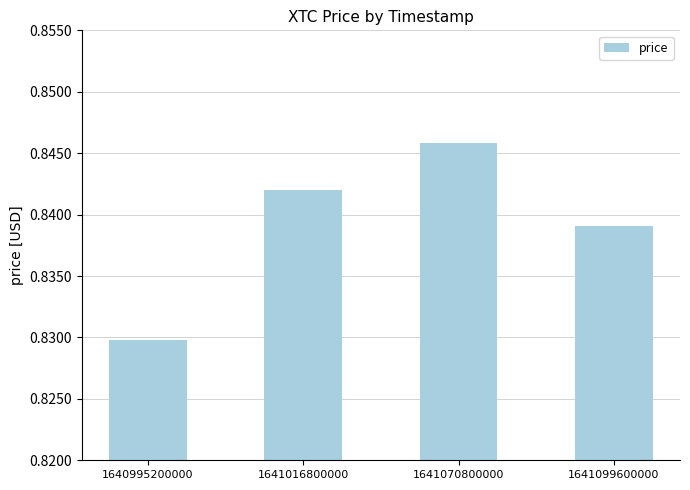

Is it true that the value at 1640995200000 is 0.2?

False